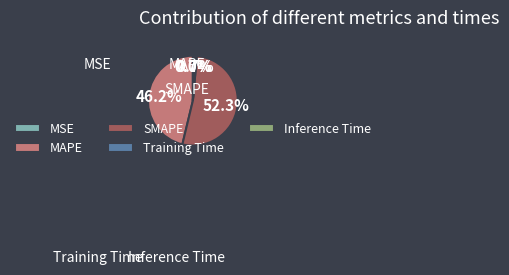

Which category has the smallest portion of the pie?

MSE